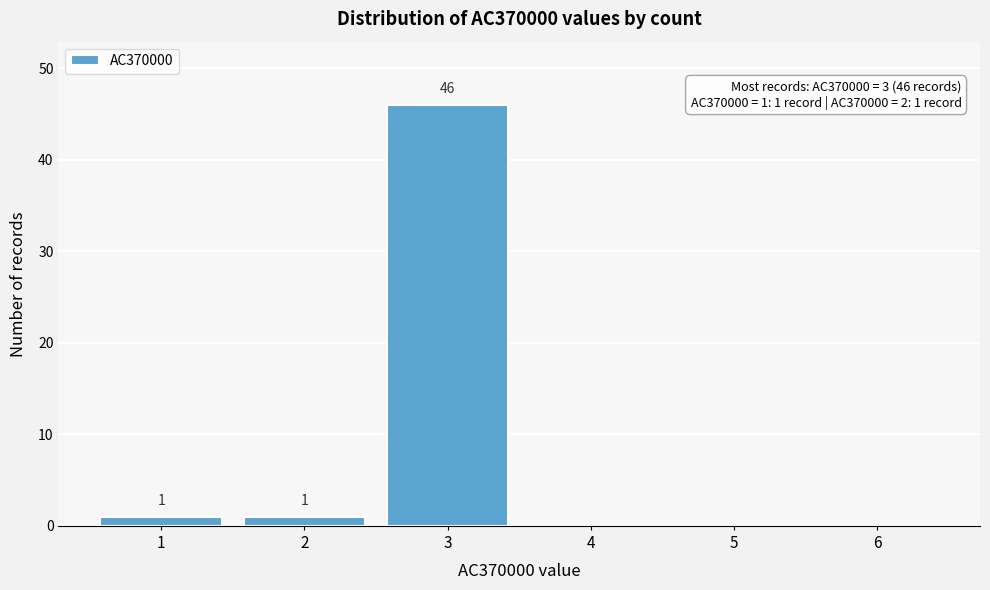

Reading right to left, list all the values displayed in this chart.

6=0	5=0	4=0	3=46	2=1	1=1